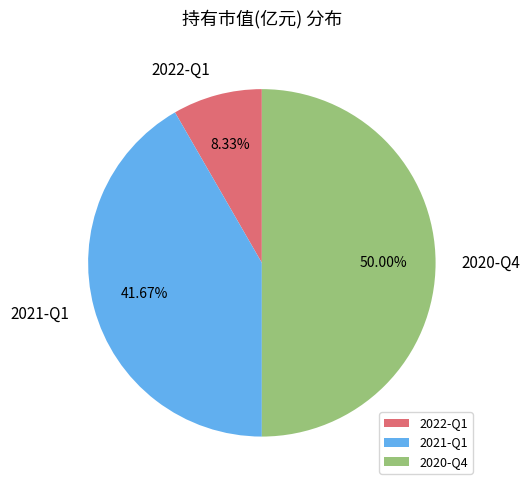

Which category has the biggest portion of the pie?

2020-Q4